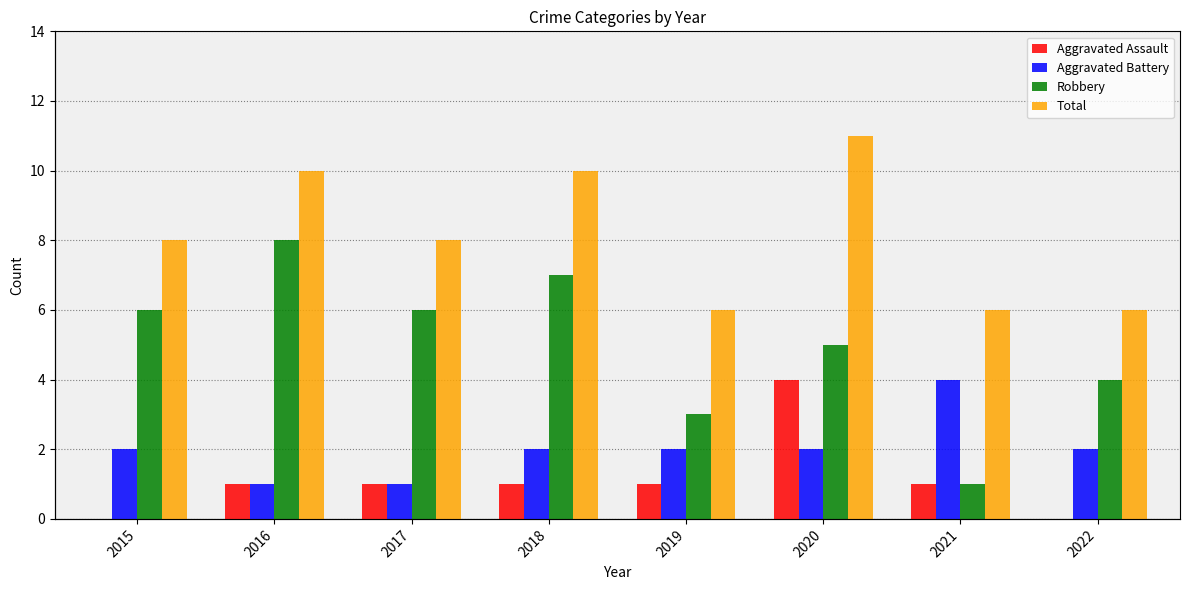

The Aggravated Battery series shows 3 at 2015. True or false?

False